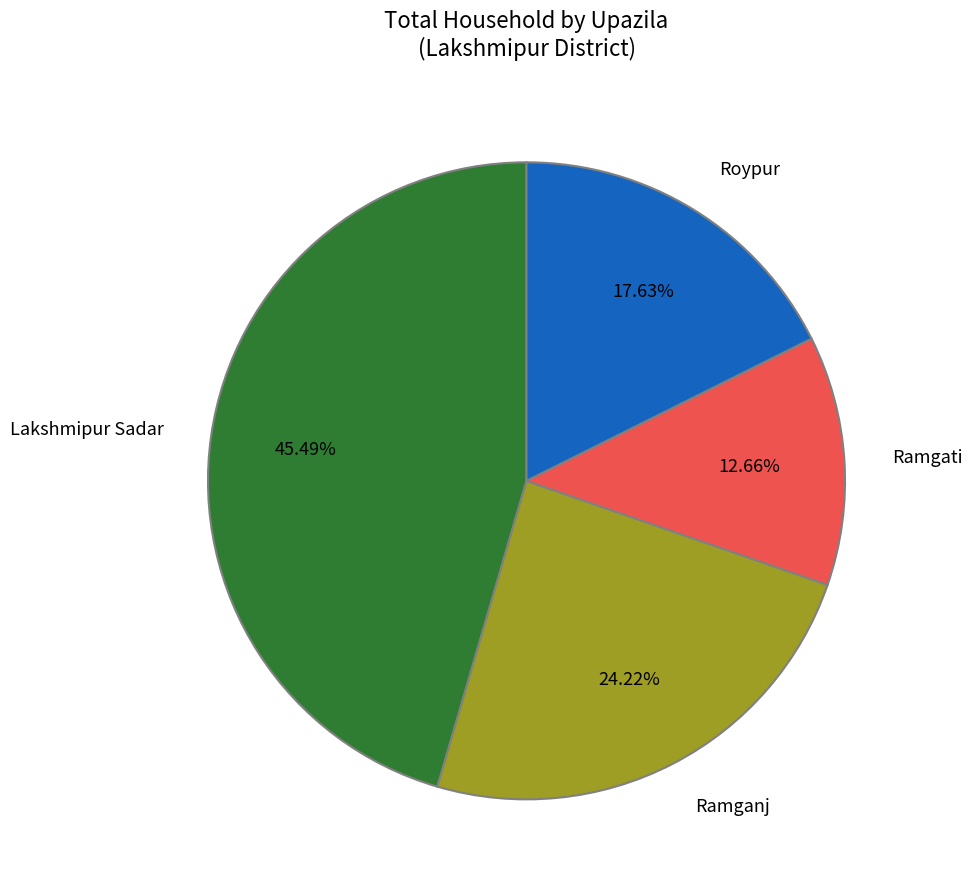

The Ramganj slice represents 32% of the pie. True or false?

False